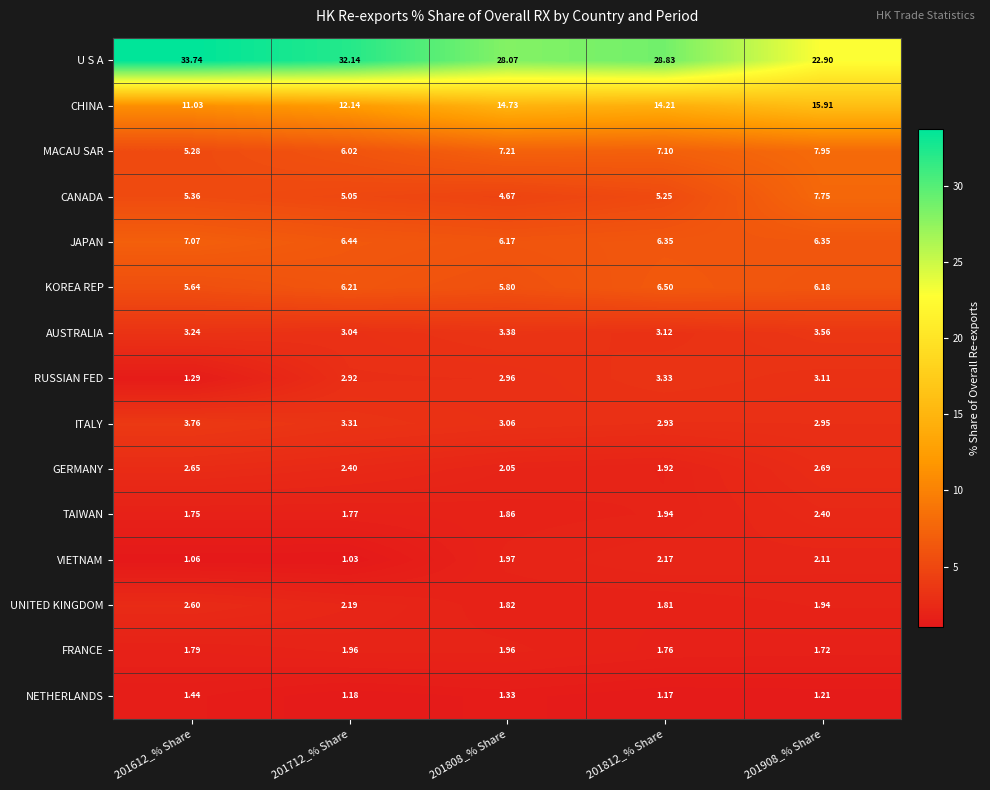

At 201712_% Share, list the series in order from largest to smallest.

U S A, CHINA, JAPAN, KOREA REP, MACAU SAR, CANADA, ITALY, AUSTRALIA, RUSSIAN FED, GERMANY, UNITED KINGDOM, FRANCE, TAIWAN, NETHERLANDS, VIETNAM